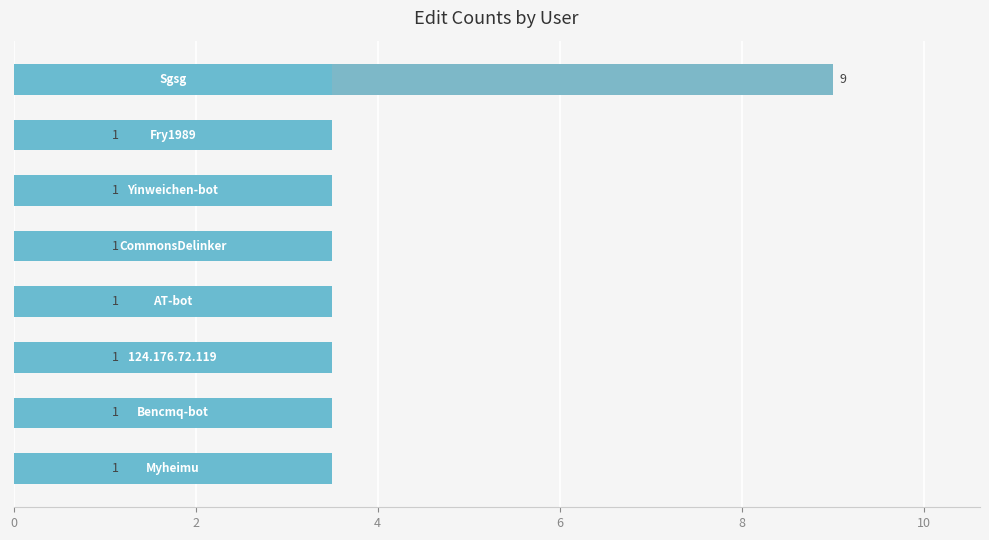

Count the number of values greater than 1.

1